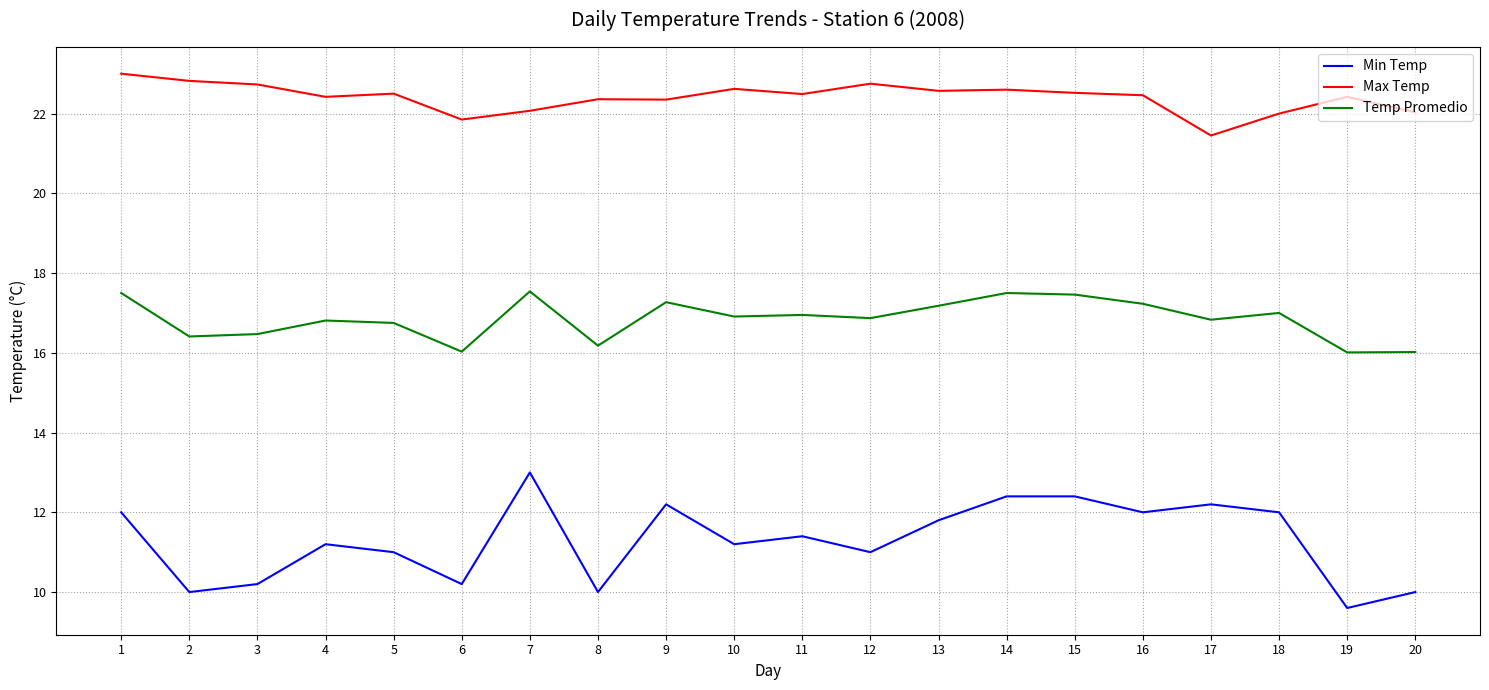

True or false: Min Temp and Max Temp intersect in this chart.

False